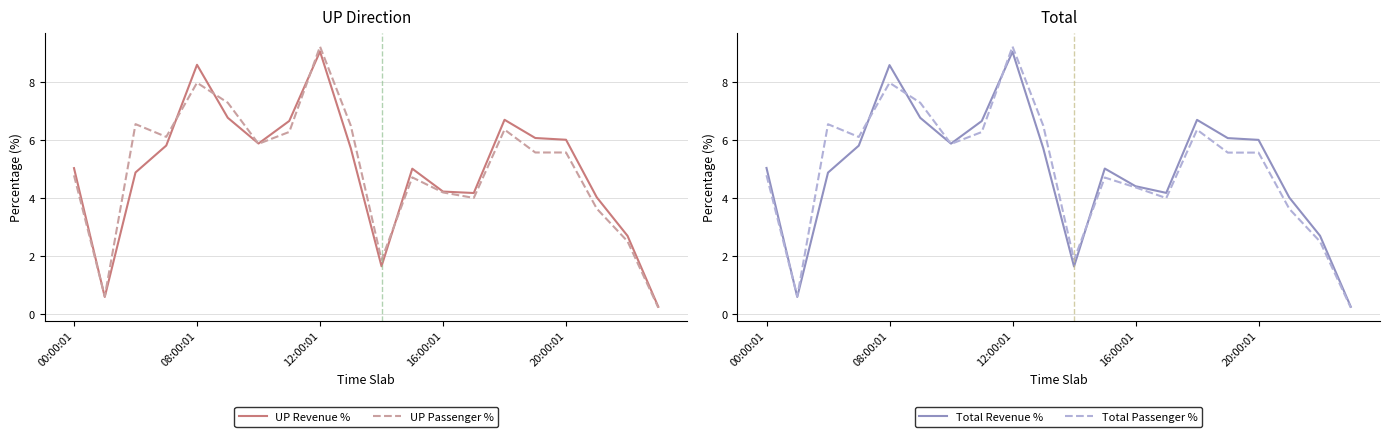

What is the maximum value for Total Passenger %?

9.2